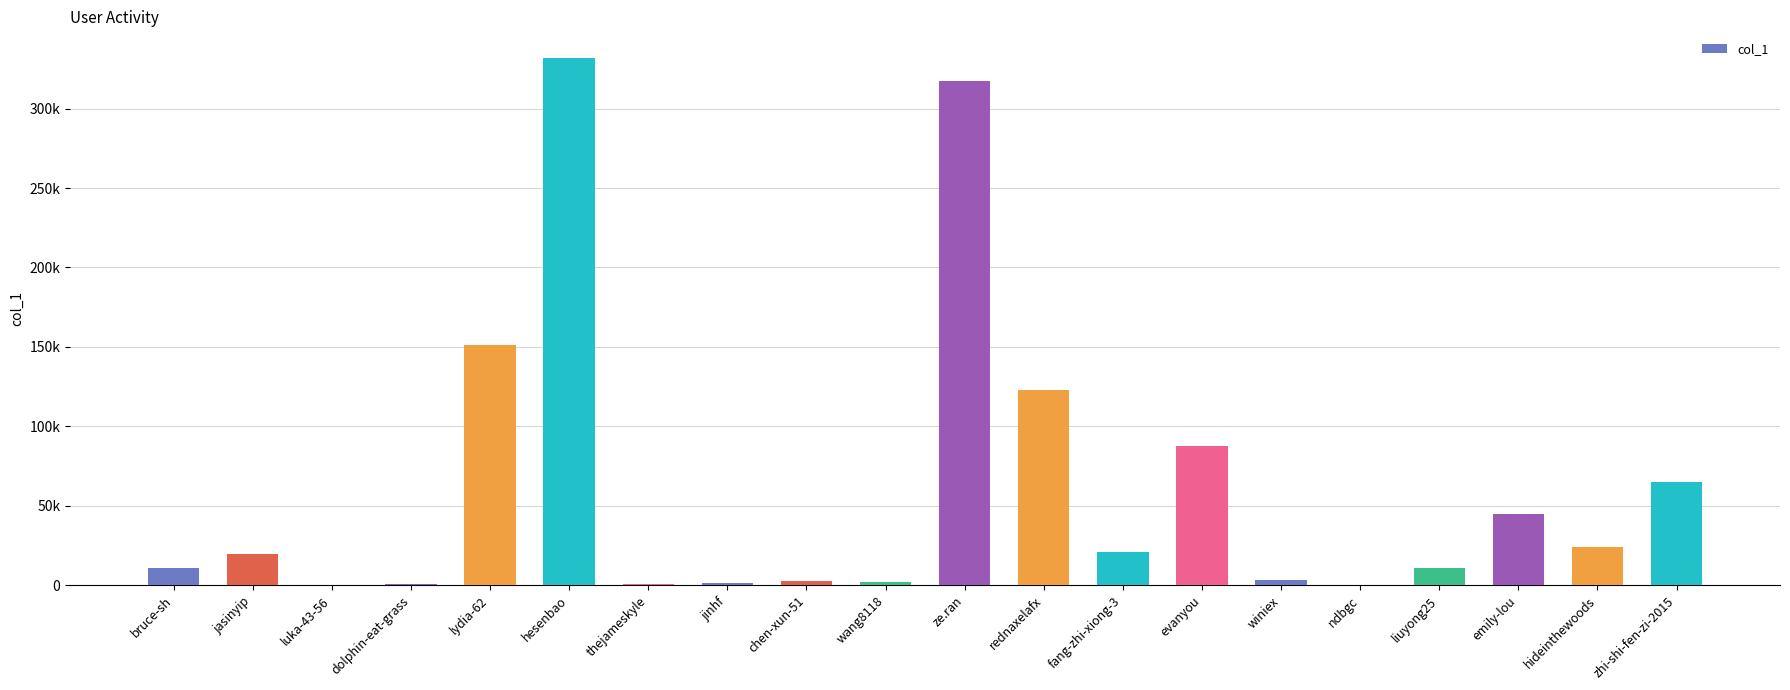

What is the difference between the maximum and second lowest values?

331619